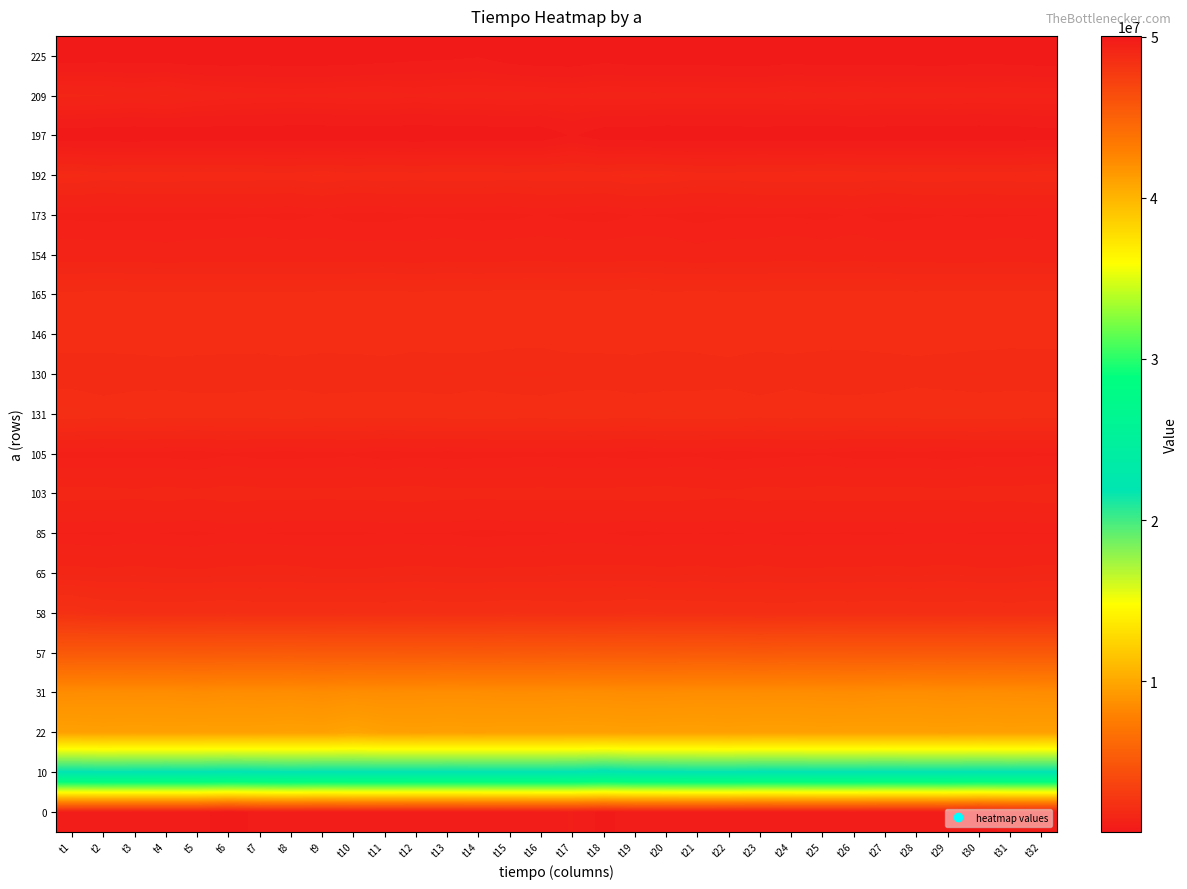

At t14, list the series in order from largest to smallest.

0, 10, 22, 31, 57, 58, 131, 146, 165, 130, 192, 103, 65, 154, 209, 173, 85, 105, 225, 197